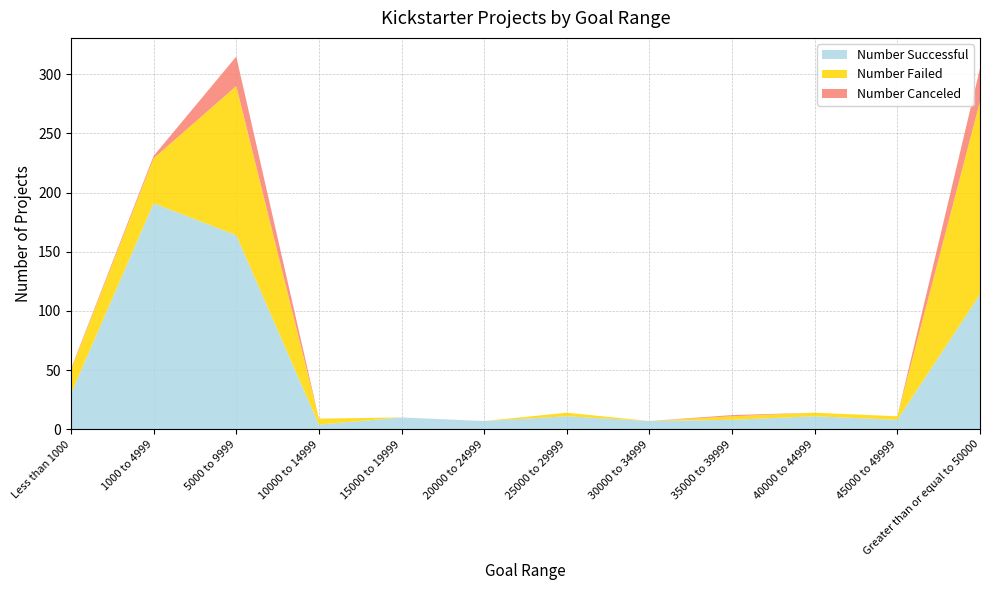

Reading left to right, list all the values displayed in this chart.

Number Successful: Less than 1000=30	1000 to 4999=191	5000 to 9999=164	10000 to 14999=4	15000 to 19999=10	20000 to 24999=7	25000 to 29999=11	30000 to 34999=7	35000 to 39999=8	40000 to 44999=11	45000 to 49999=8	Greater than or equal to 50000=114
Number Failed: Less than 1000=20	1000 to 4999=38	5000 to 9999=126	10000 to 14999=5	15000 to 19999=0	20000 to 24999=0	25000 to 29999=3	30000 to 34999=0	35000 to 39999=3	40000 to 44999=3	45000 to 49999=3	Greater than or equal to 50000=163
Number Canceled: Less than 1000=1	1000 to 4999=2	5000 to 9999=25	10000 to 14999=0	15000 to 19999=0	20000 to 24999=0	25000 to 29999=0	30000 to 34999=0	35000 to 39999=1	40000 to 44999=0	45000 to 49999=0	Greater than or equal to 50000=28